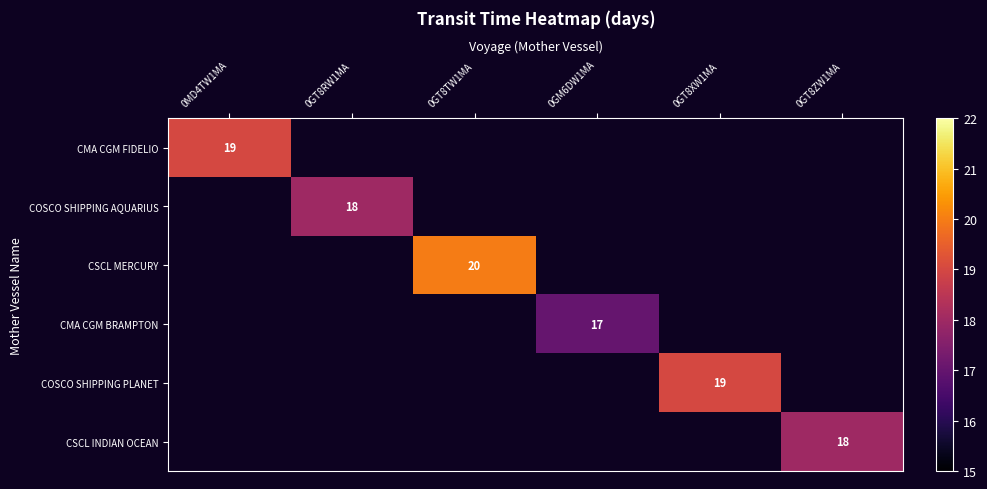

The value of CMA CGM FIDELIO at 0MD4TW1MA is 19. True or false?

True